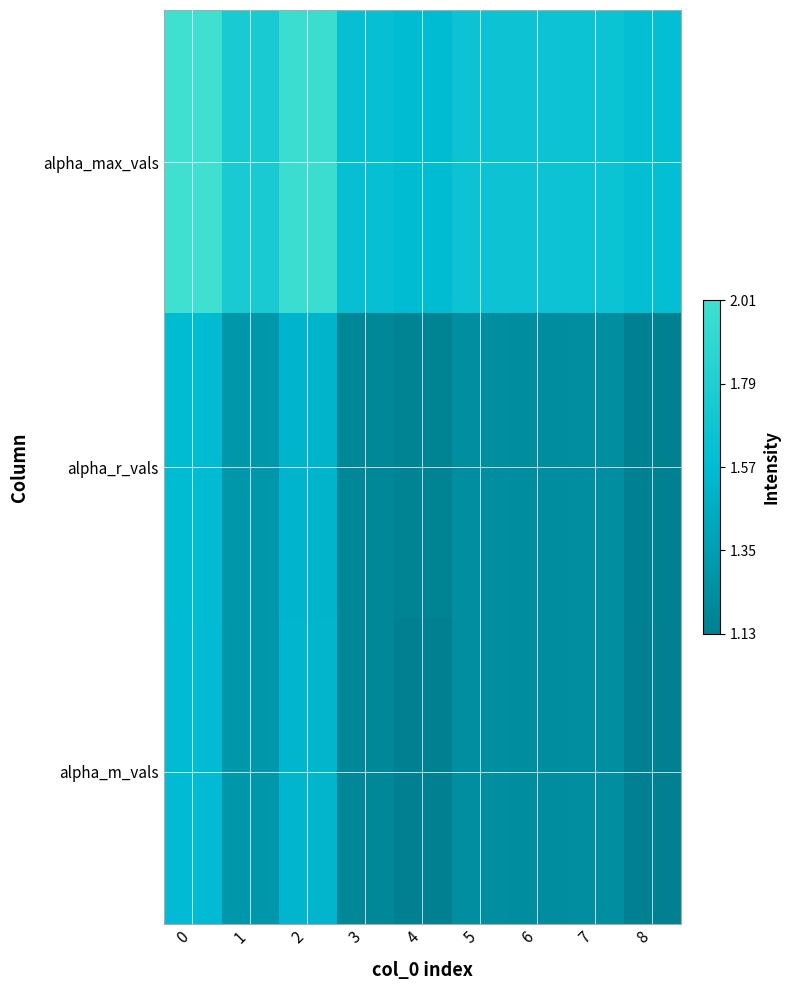

Which series changed the most between 1 and 3?

alpha_max_vals